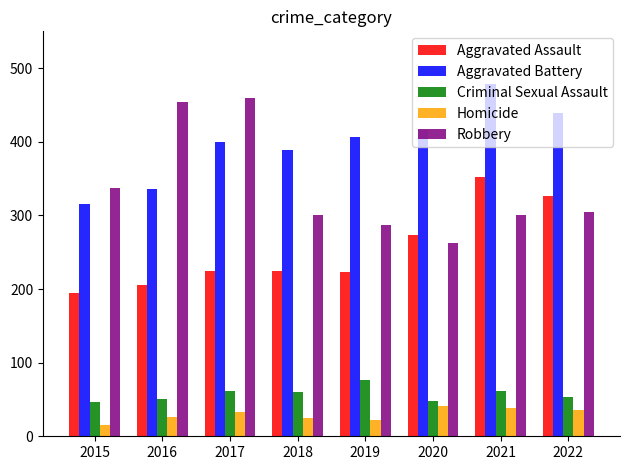

Which series changed the most between 2018 and 2020?

Aggravated Assault